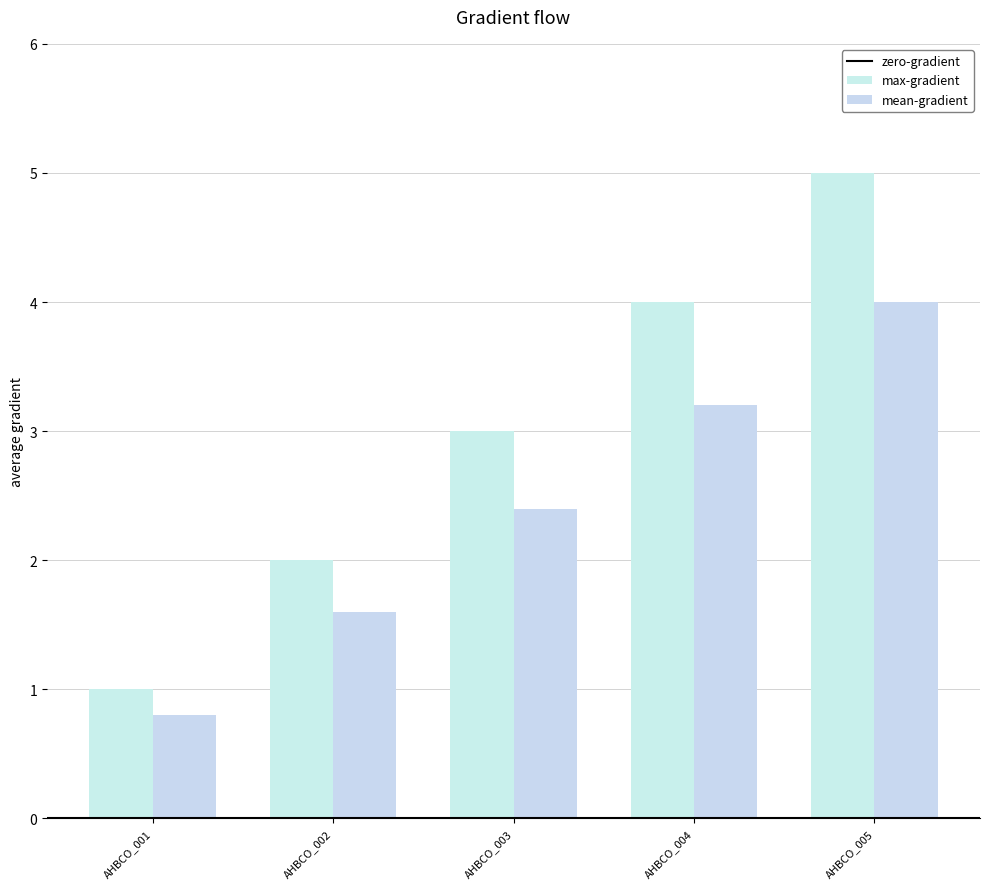

How many categories are shown in the chart?

5